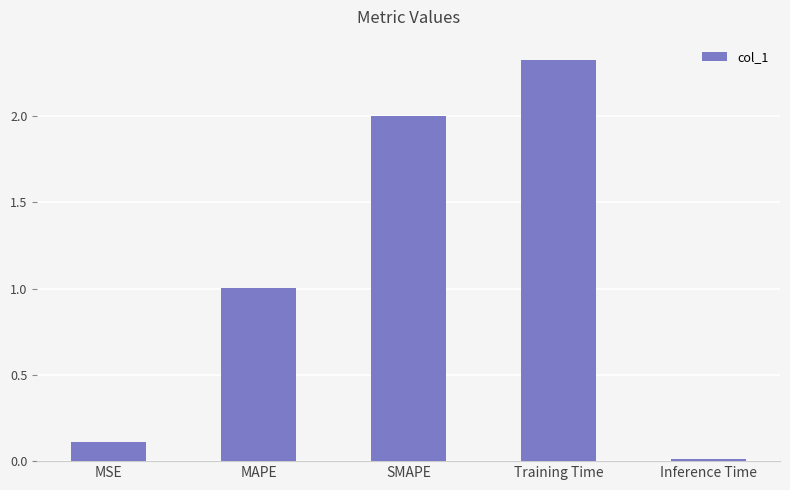

The value at MAPE is 1.0. True or false?

True